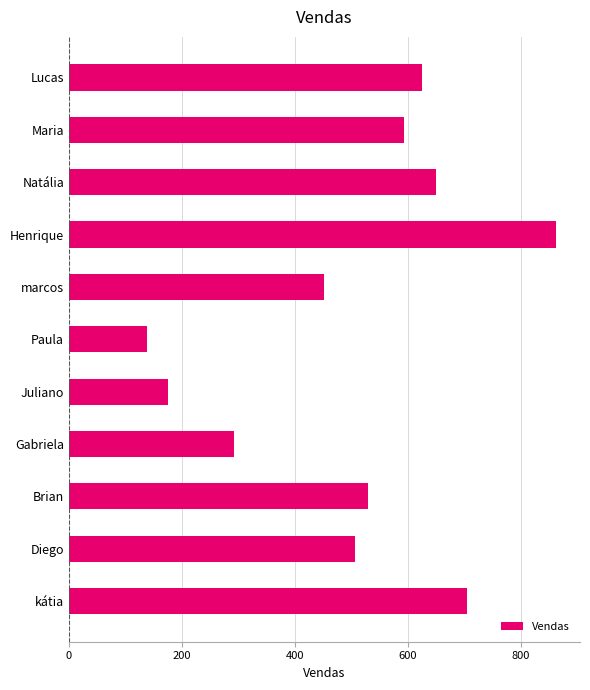

What is the change in value from marcos to Paula?

-313